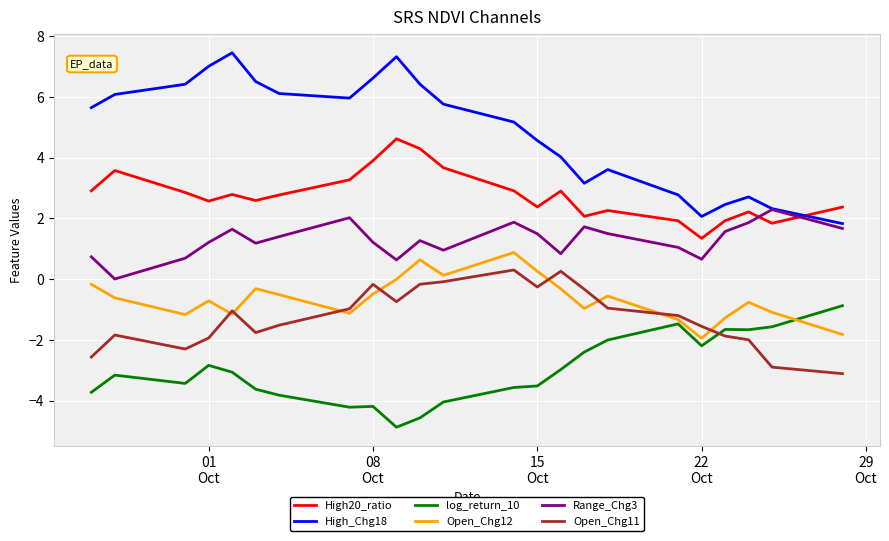

True or false: High20_ratio and log_return_10 intersect in this chart.

False